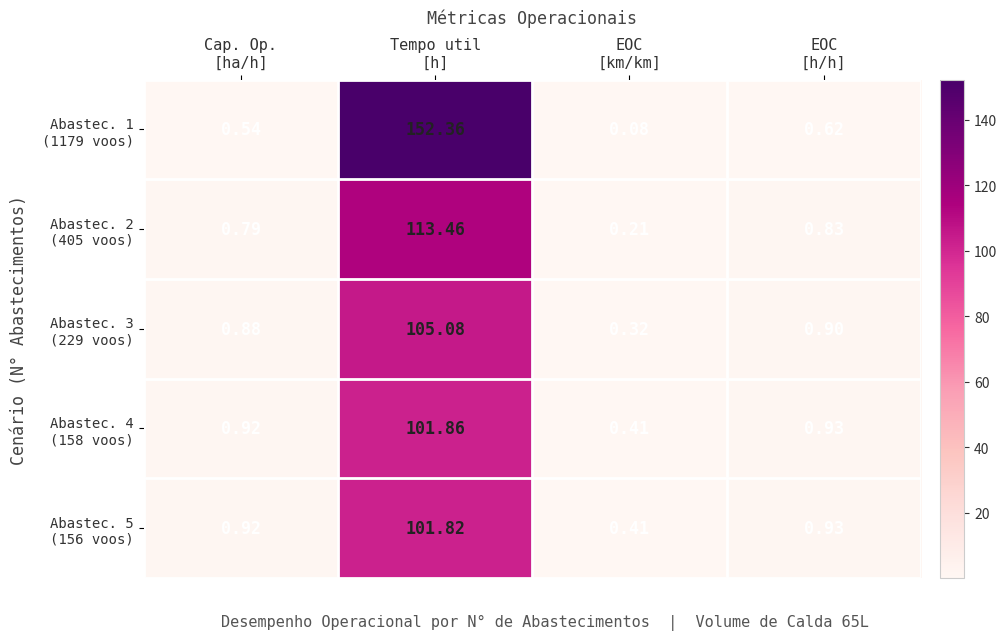

At which category is the sum across all series the highest?

Tempo util
[h]